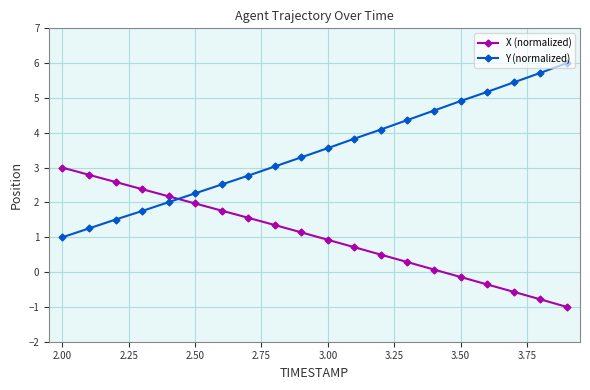

List the series in order of their peak value, lowest first.

X (normalized), Y (normalized)